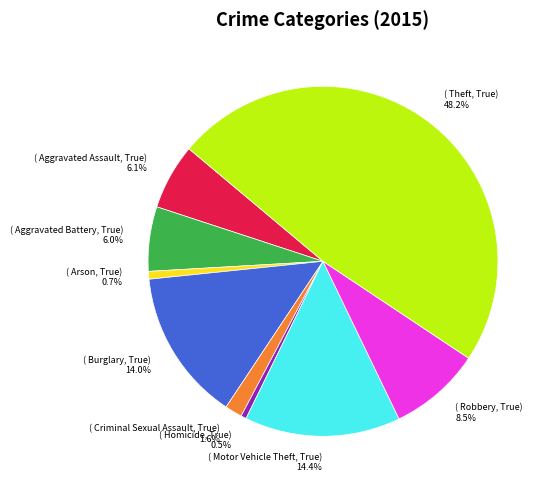

Is there a majority slice in this chart?

No